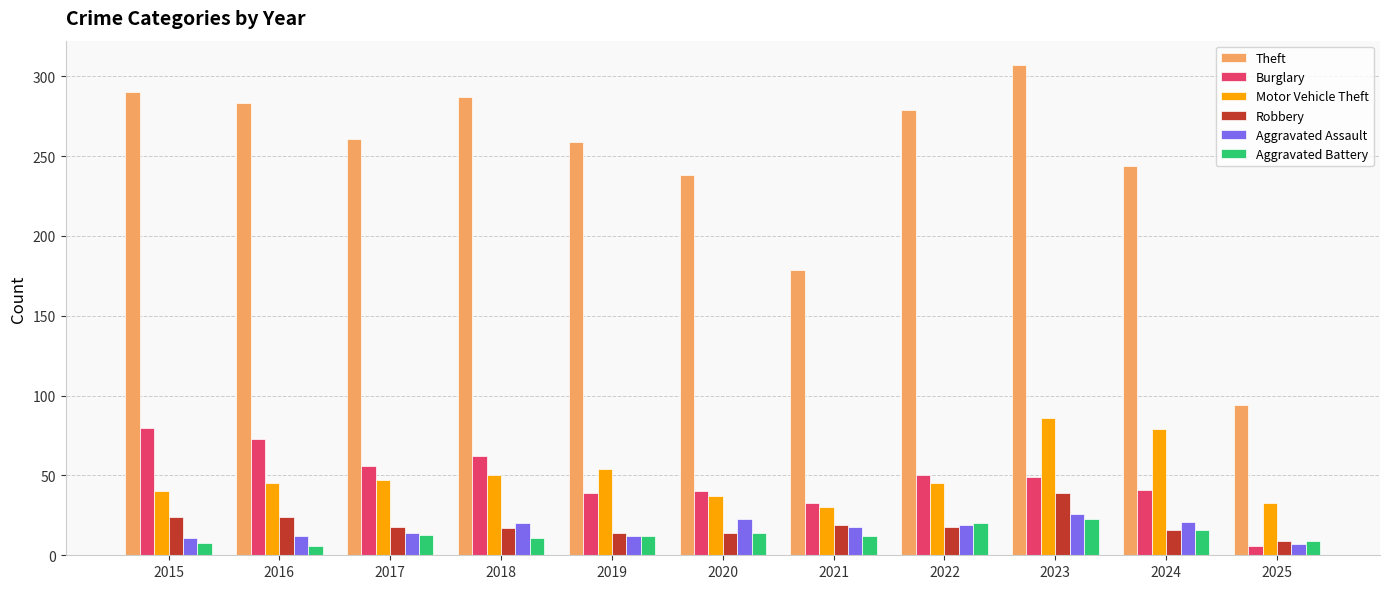

What is the maximum value shown in the chart?

307